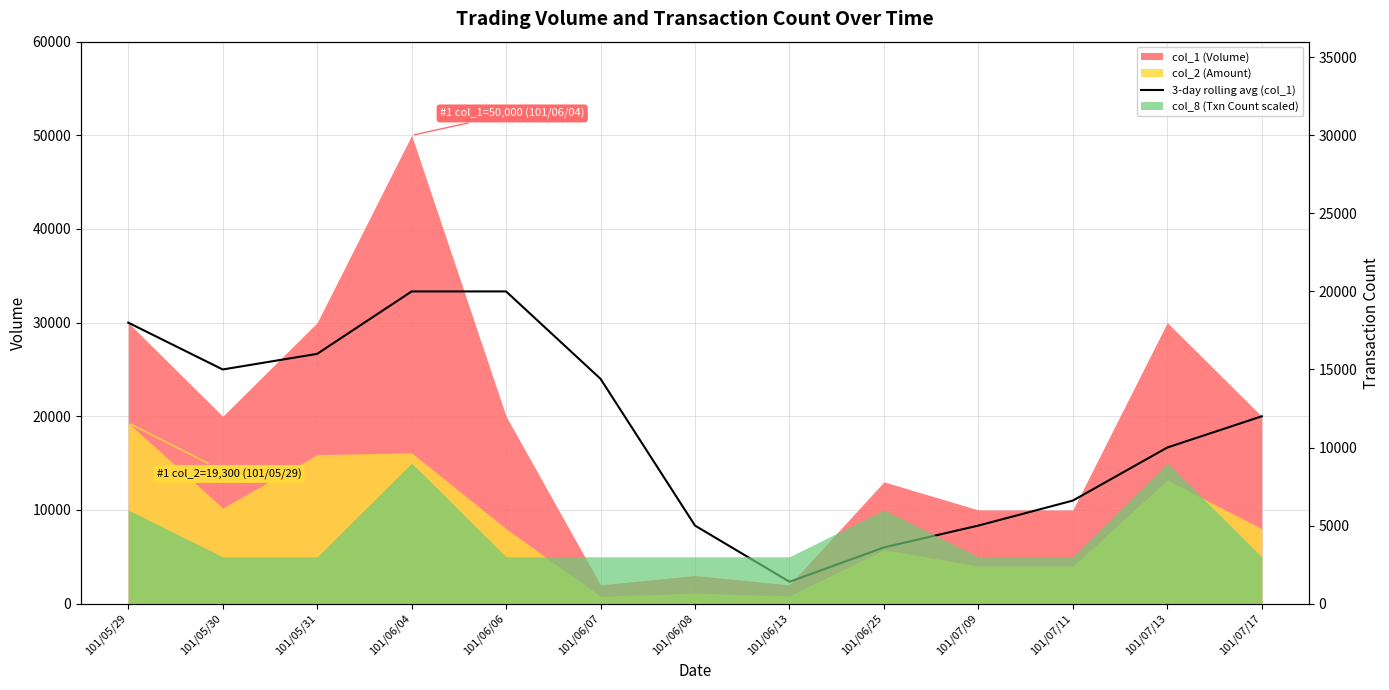

What is the label of the 11th point from the left?

101/07/11